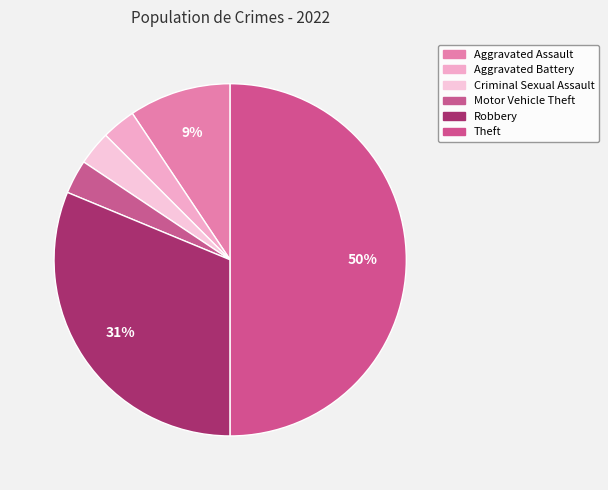

To the nearest percent, what portion does Theft represent?

50%